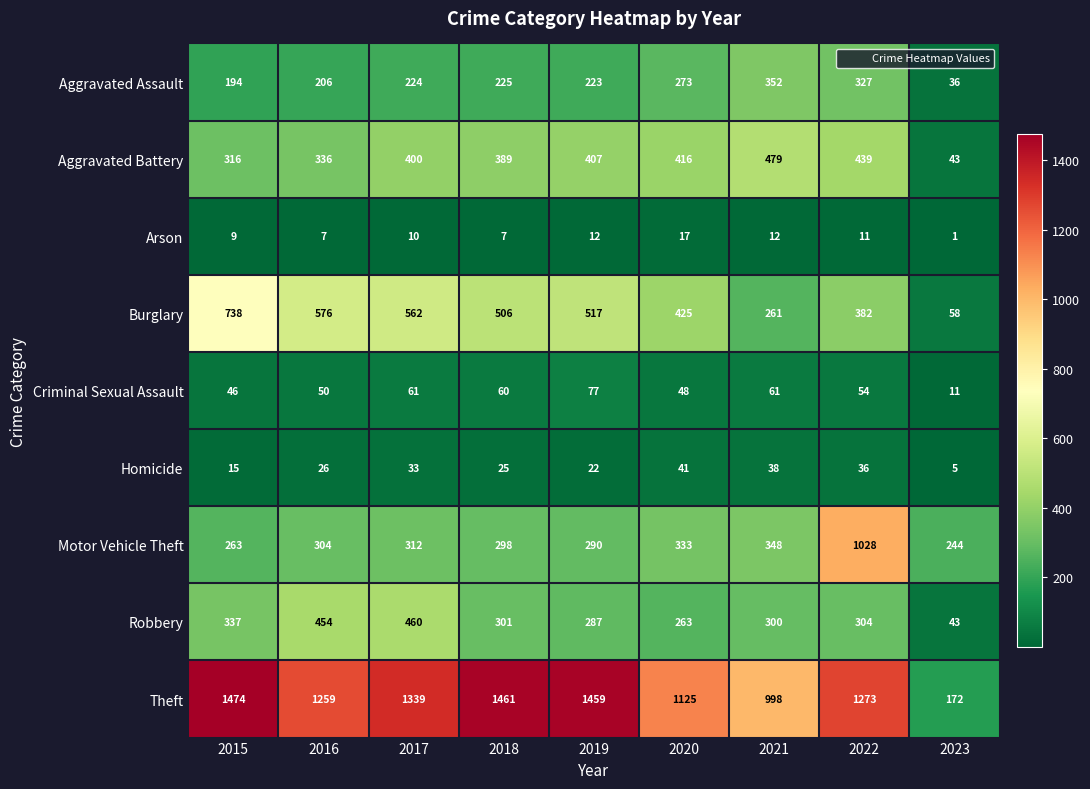

Which series has the largest range (max minus min)?

Theft